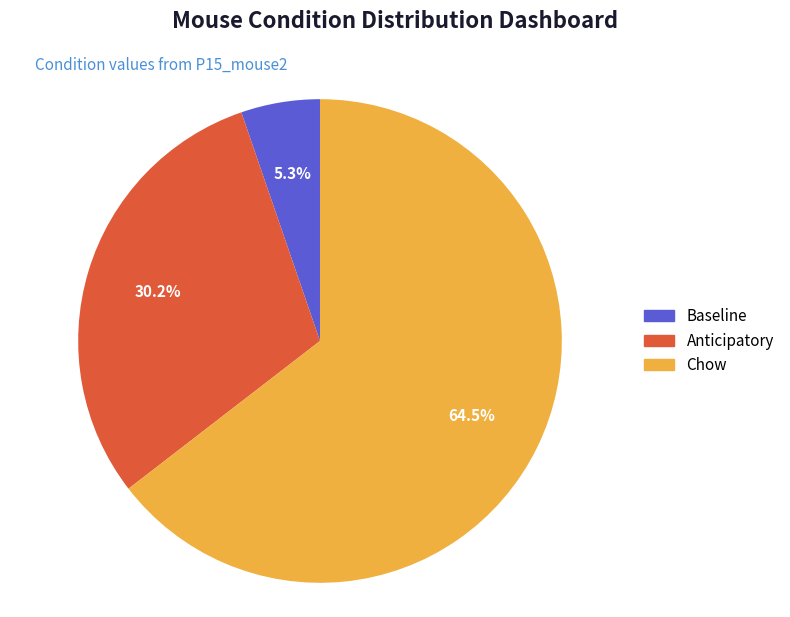

True or false: Baseline accounts for 5% of the total.

True